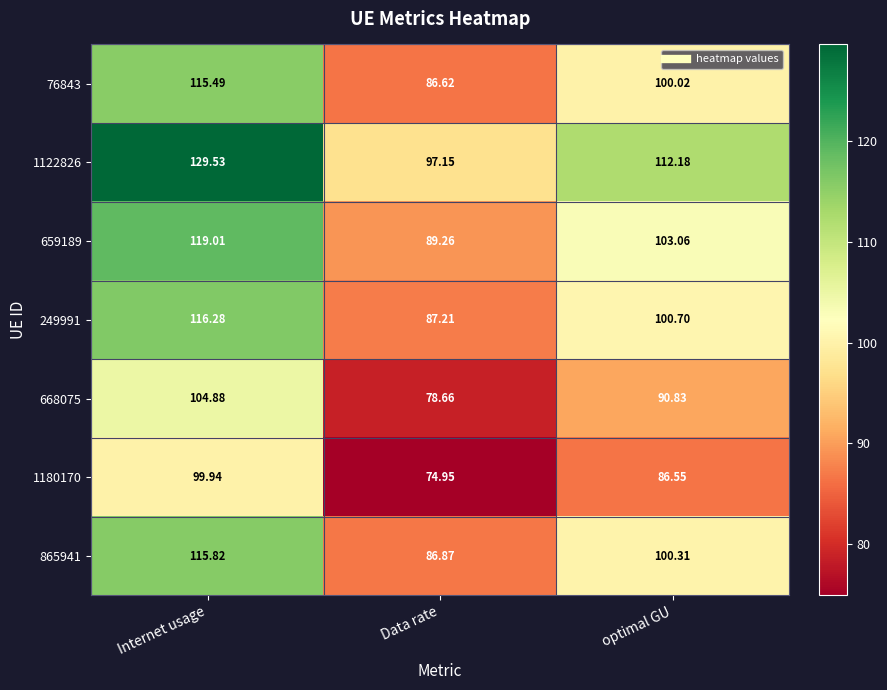

At which category is the sum across all series the highest?

Internet usage